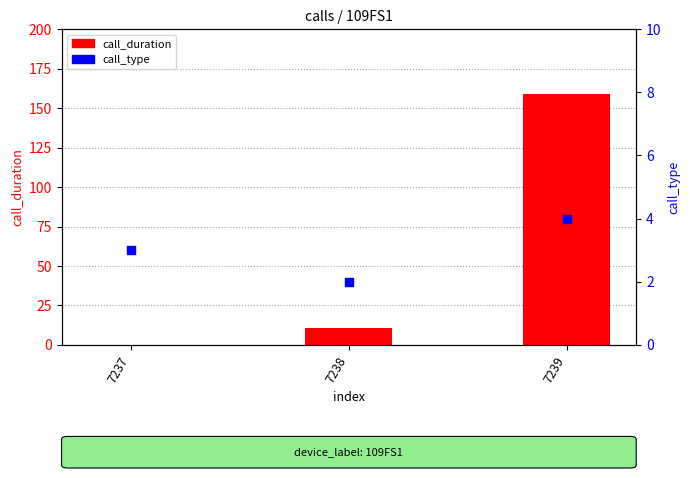

Which series has the largest total across all categories?

call_duration